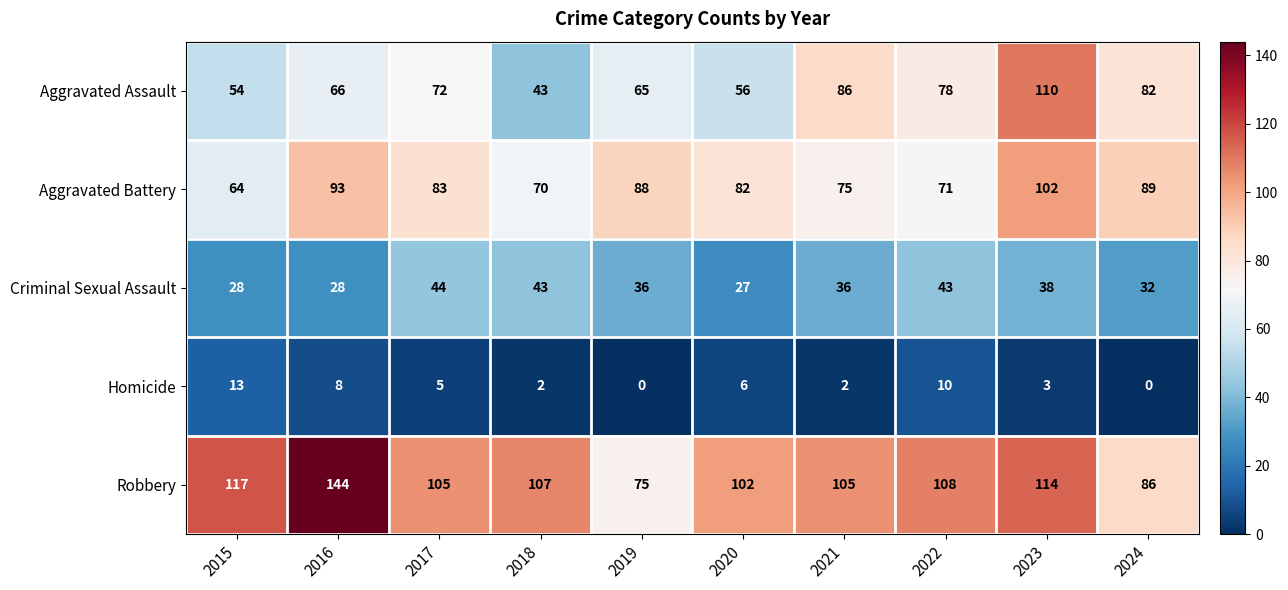

Which series has the widest spread of values?

Robbery